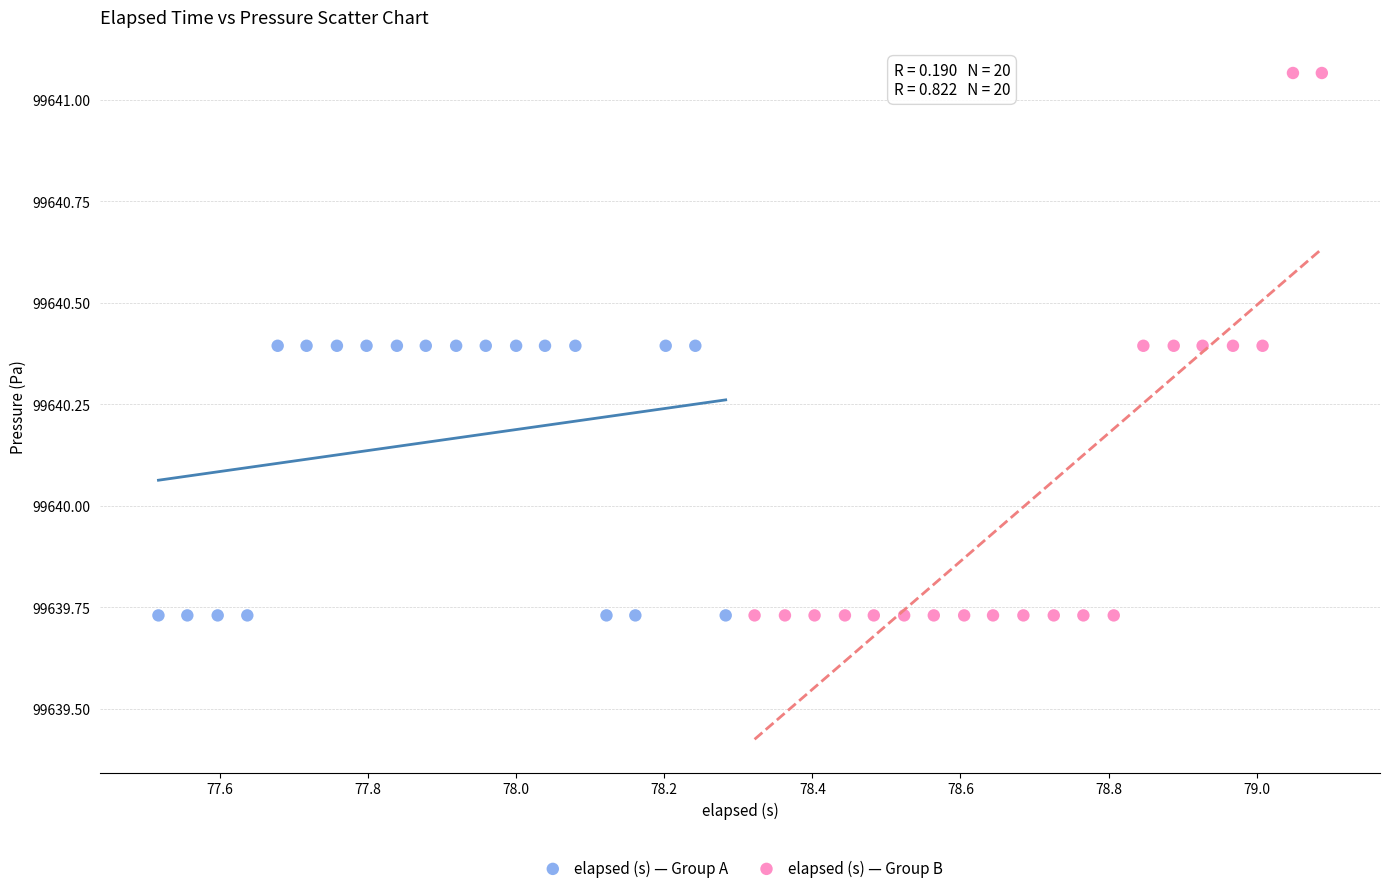

What are all the series names shown in the legend?

elapsed (s) — Group A, elapsed (s) — Group B